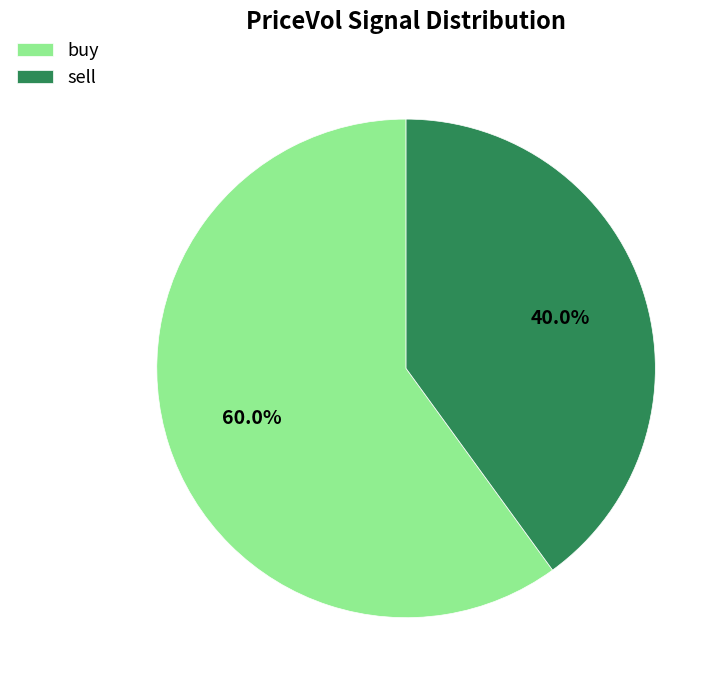

To the nearest percent, what is the combined percentage of buy and sell?

100%